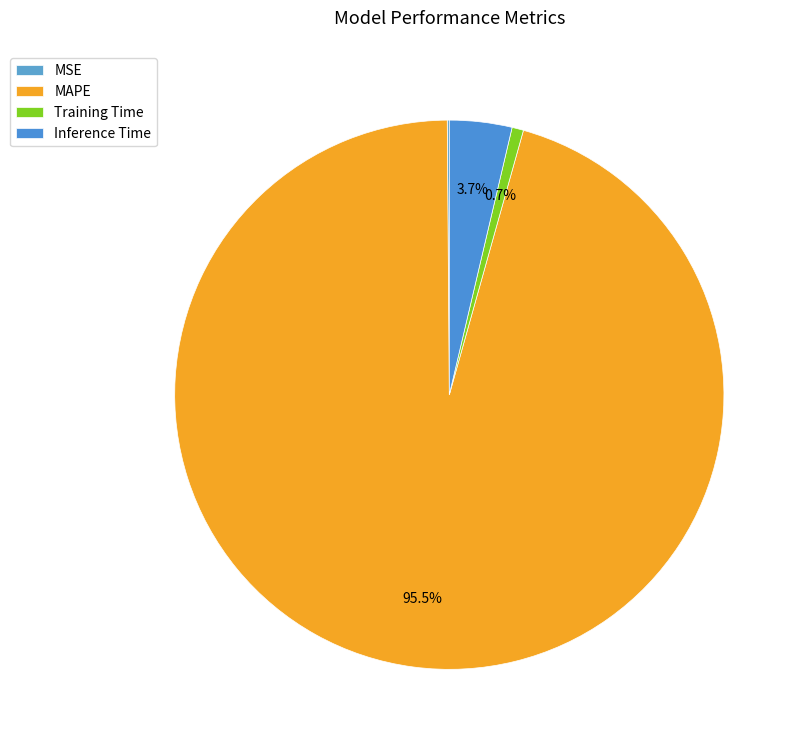

What is the smallest slice in the pie chart?

MSE